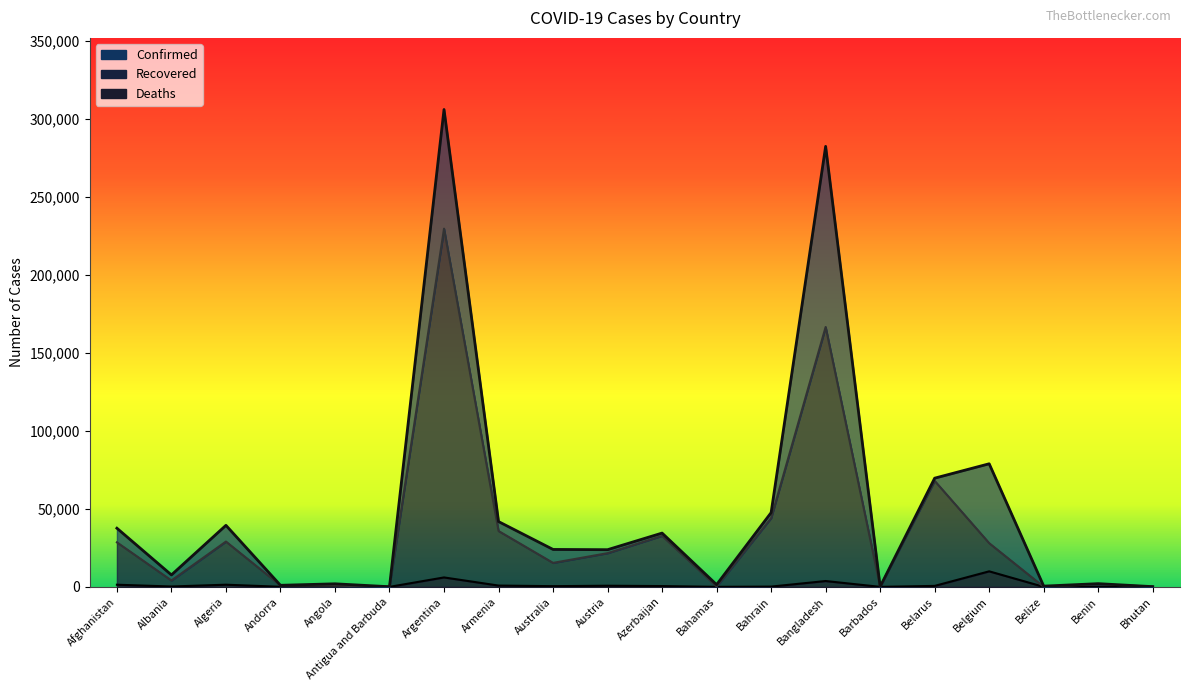

True or false: Deaths and Confirmed intersect in this chart.

False